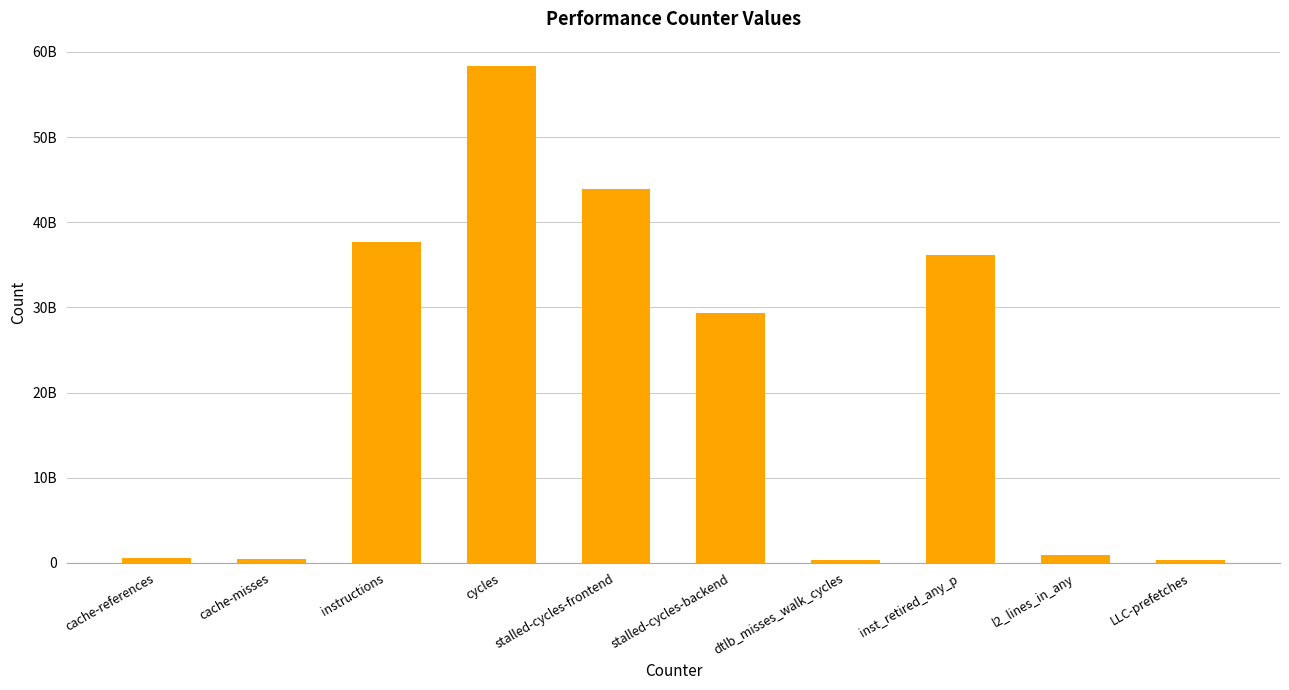

What is the change in value from cache-misses to dtlb_misses_walk_cycles?

-34766172